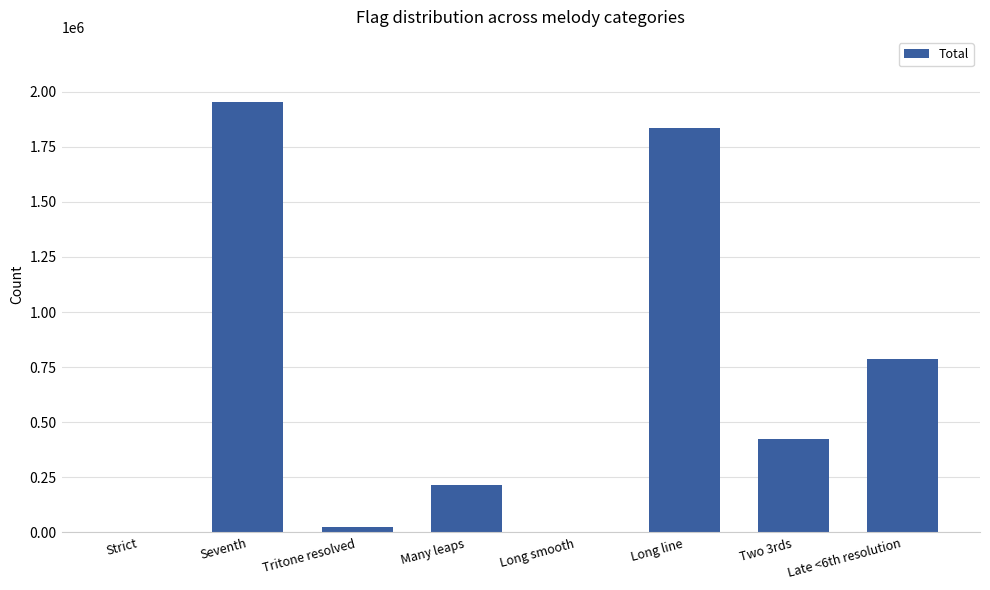

The value at Two 3rds is 199135. True or false?

False